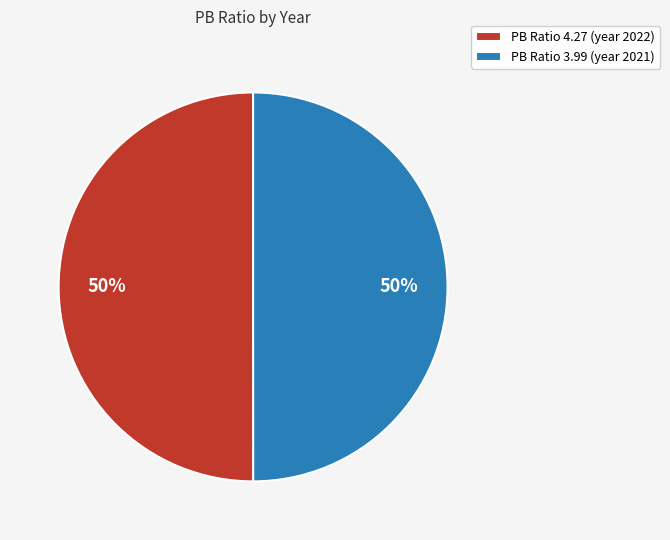

Approximately how many times larger is the value at PB Ratio 3.99 (year 2021) compared to PB Ratio 4.27 (year 2022)?

1.0